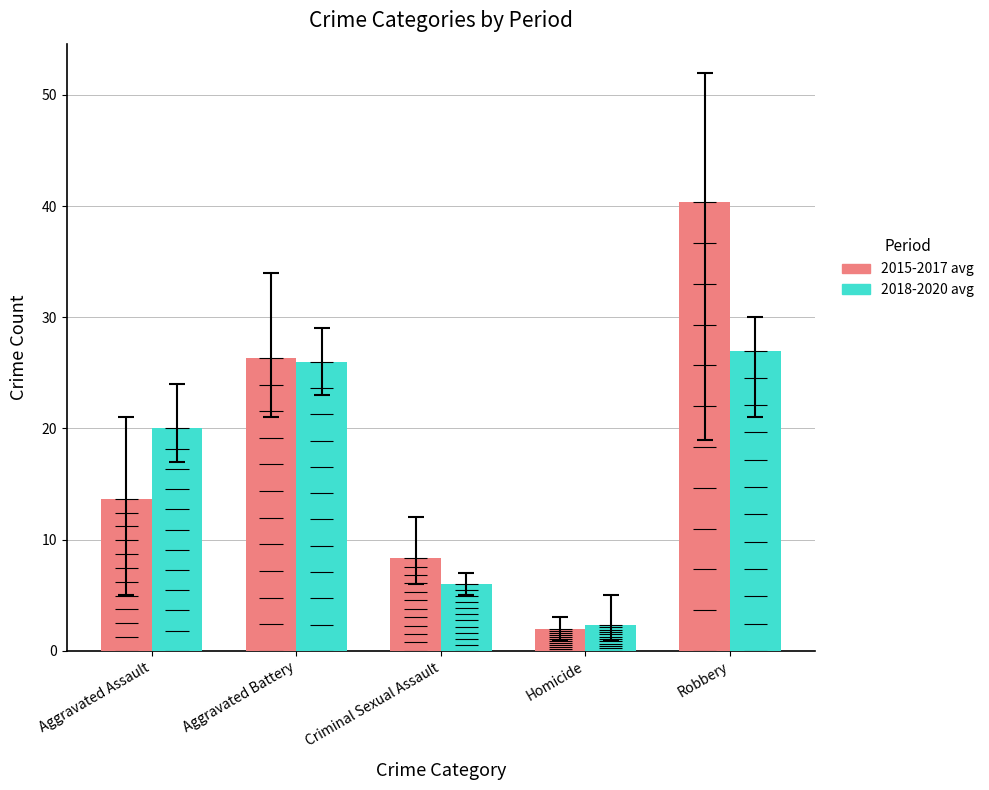

How many data points in 2018-2020 avg are less than 20?

2